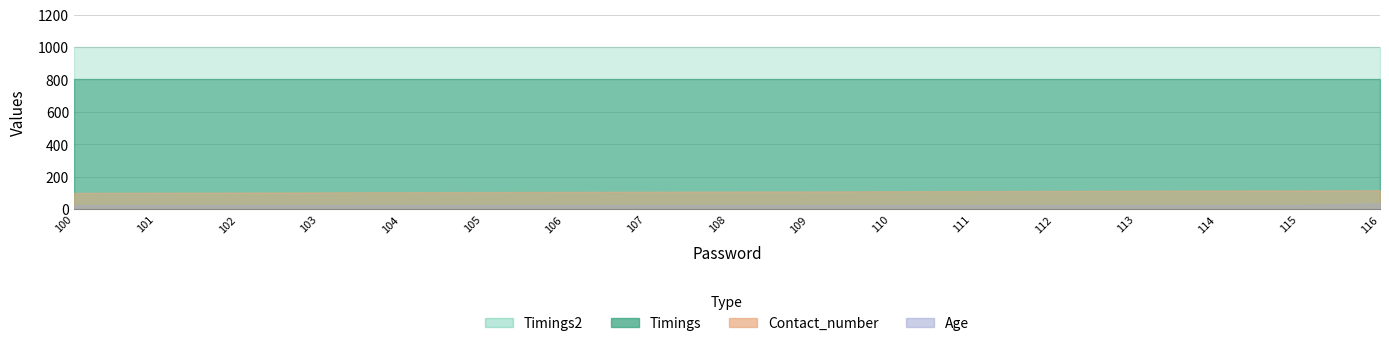

Does the chart display data point markers on the line(s)?

No